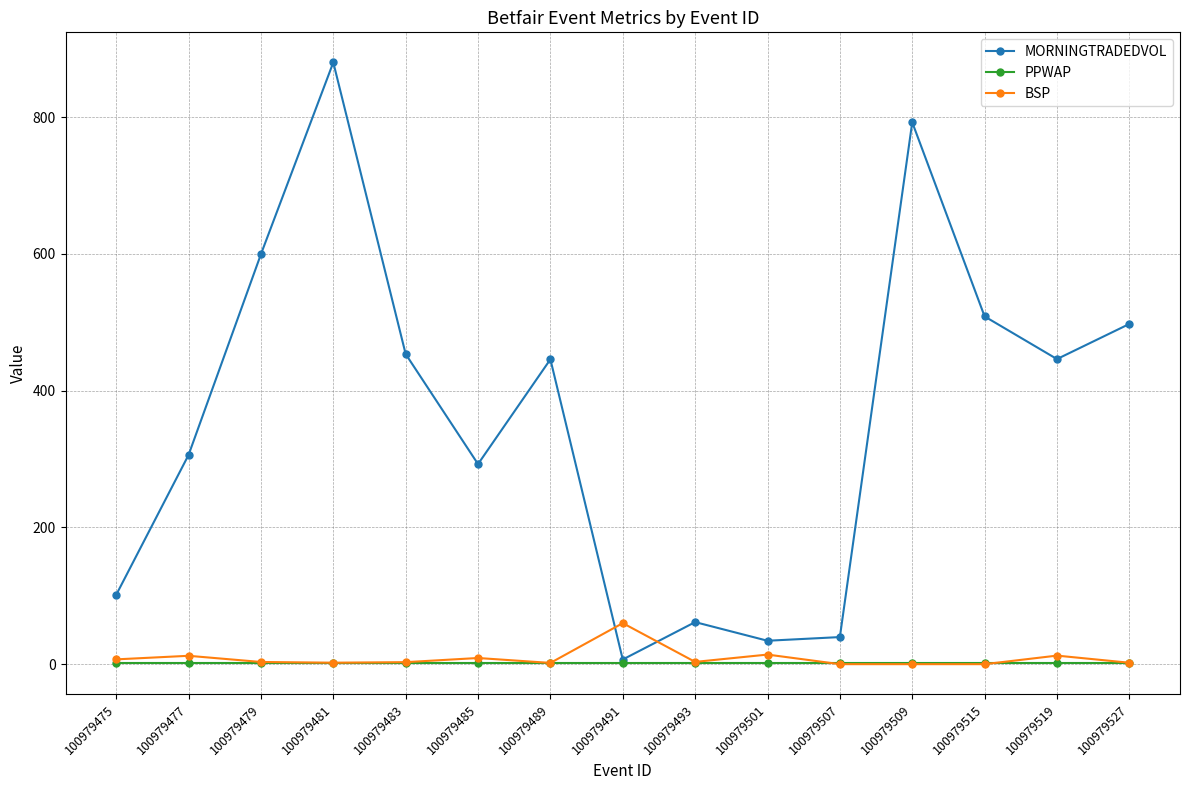

Which series changed the most between 100979489 and 100979507?

MORNINGTRADEDVOL